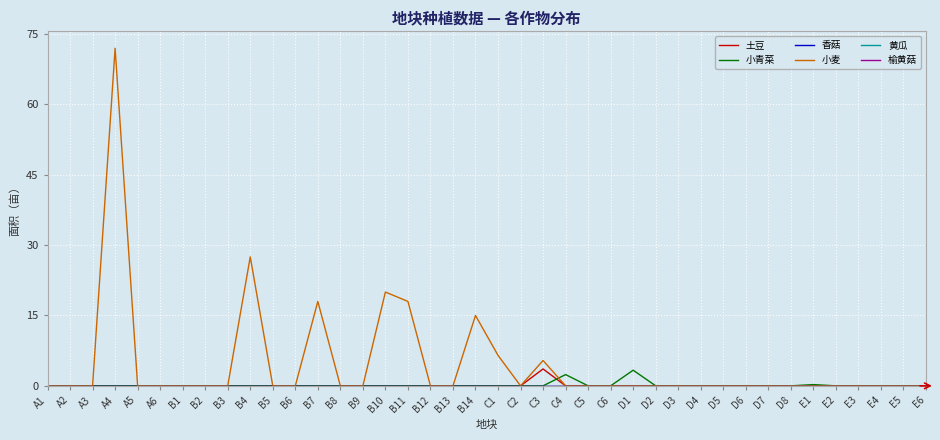

What is the sum of all 小麦 values?

182.4